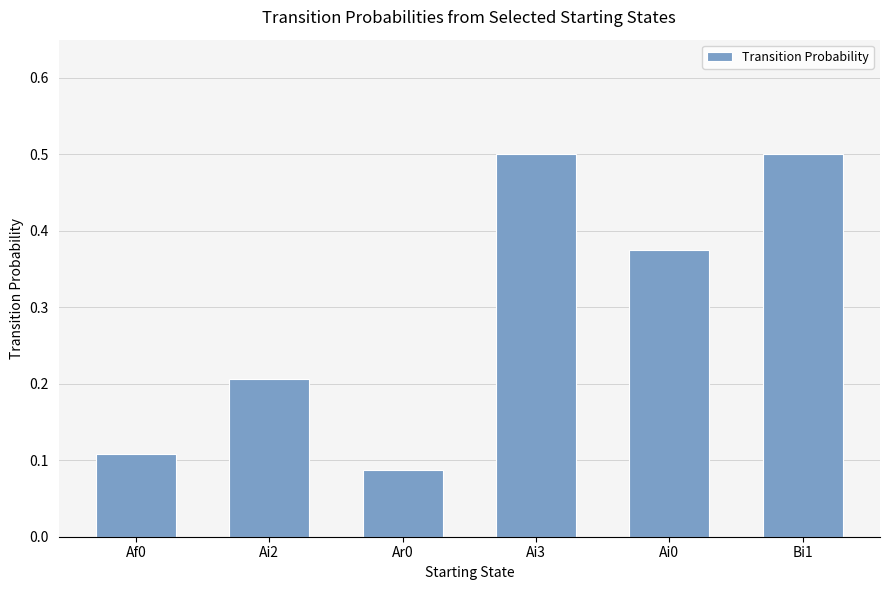

How many bars are there in total?

6